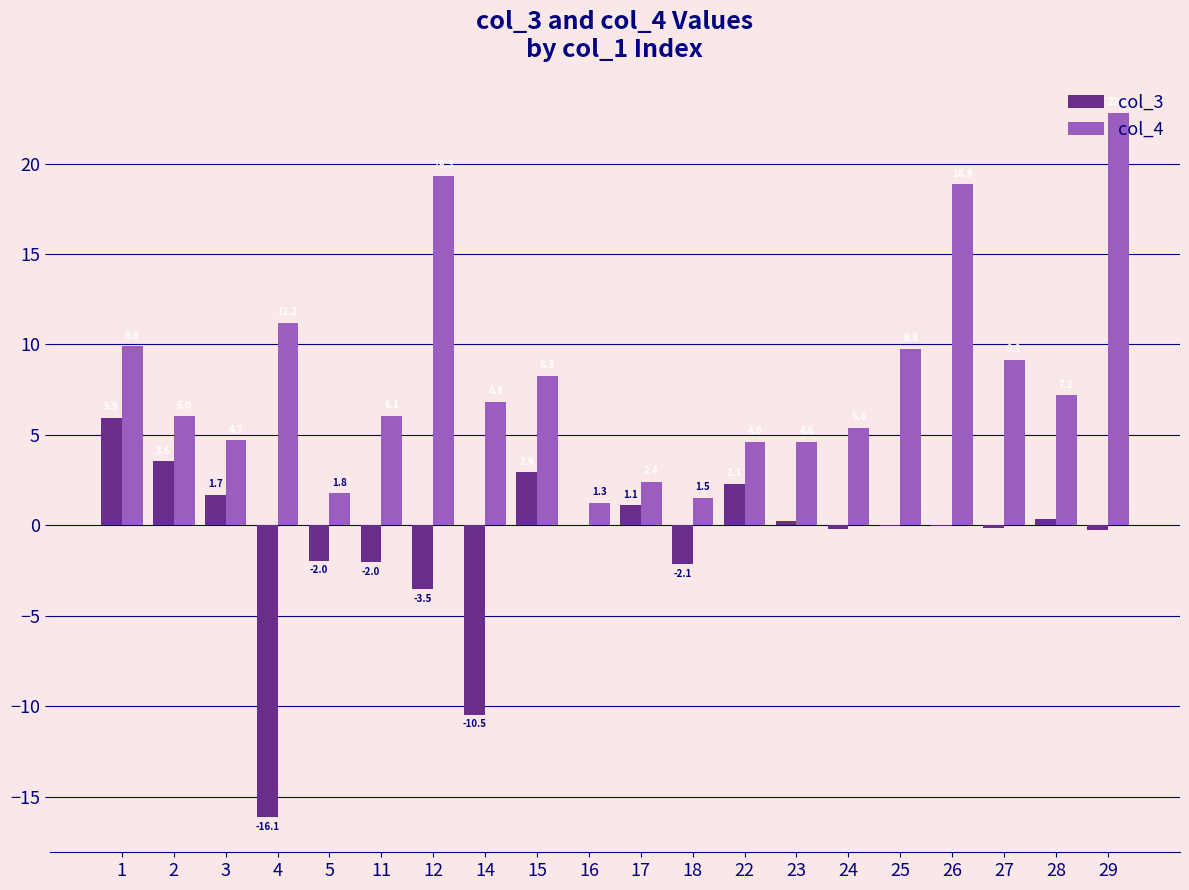

The col_3 series shows 2.9 at 15. True or false?

True